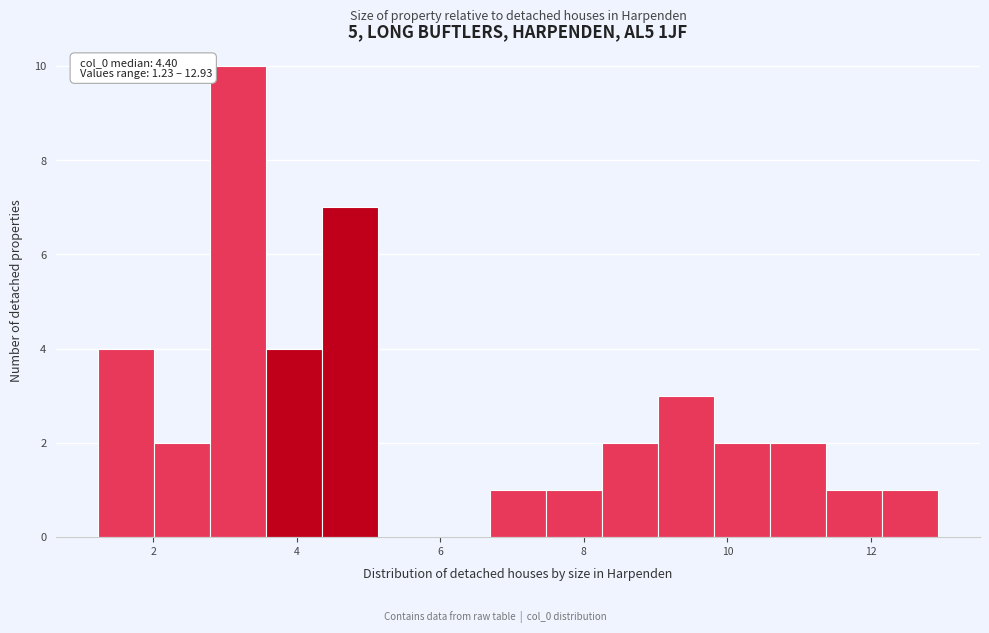

Around what value on the x-axis is the tallest bar? Give the approximate position of its centre, as read against the axis.

3.2